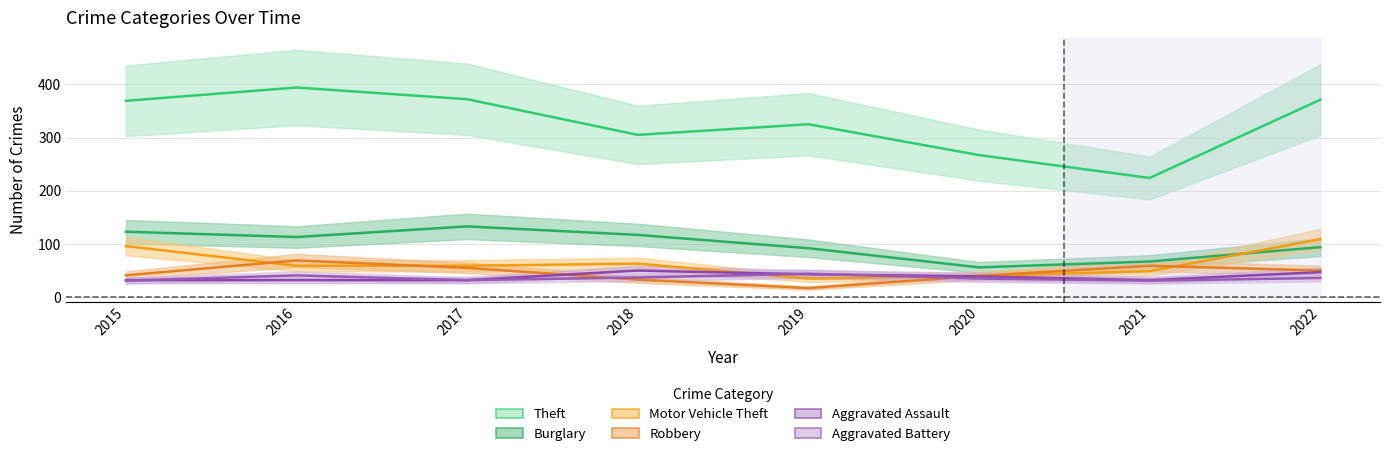

What is the total value across all series at 2017?

683